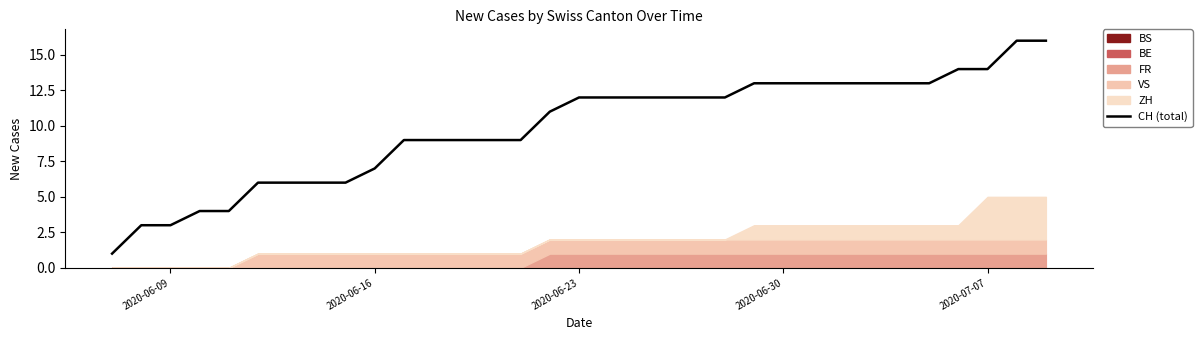

What is the highest value of the CH (total) series?

16